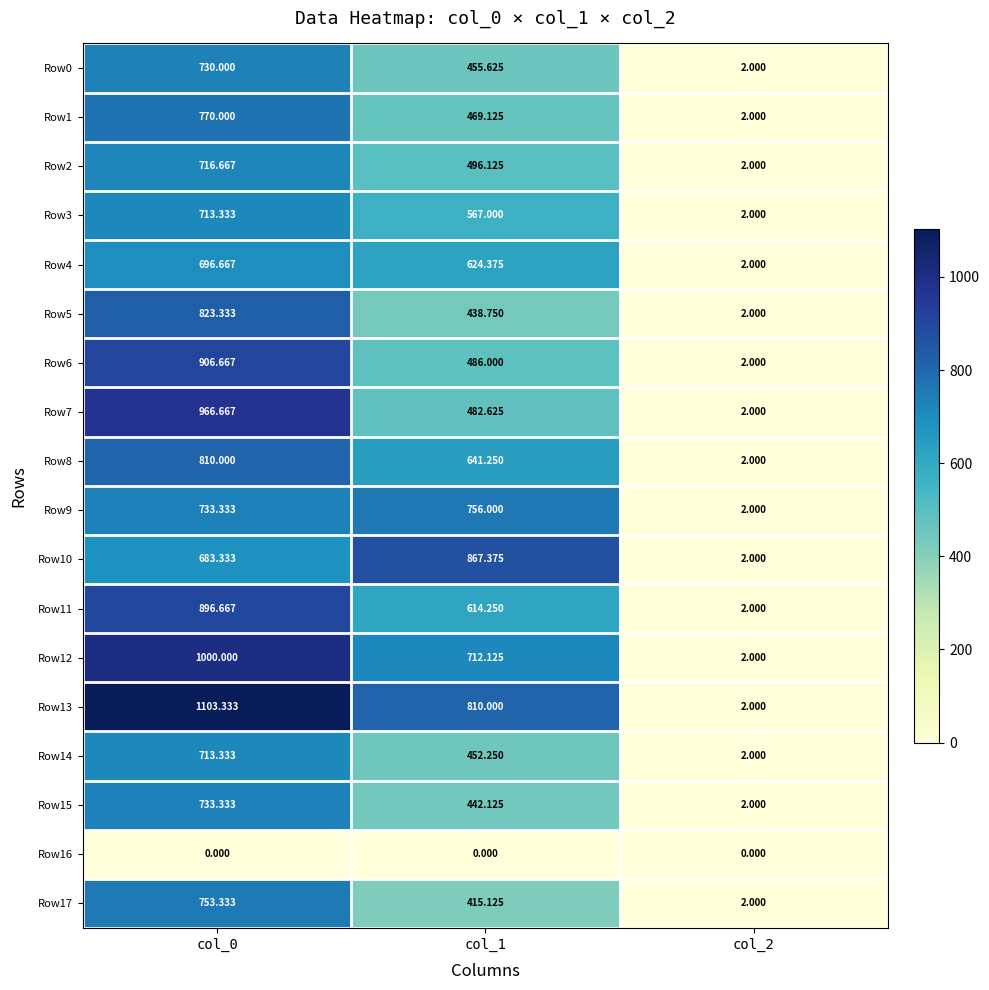

Is the value of Row11 at col_1 greater than the value of Row1 at col_1?

Yes